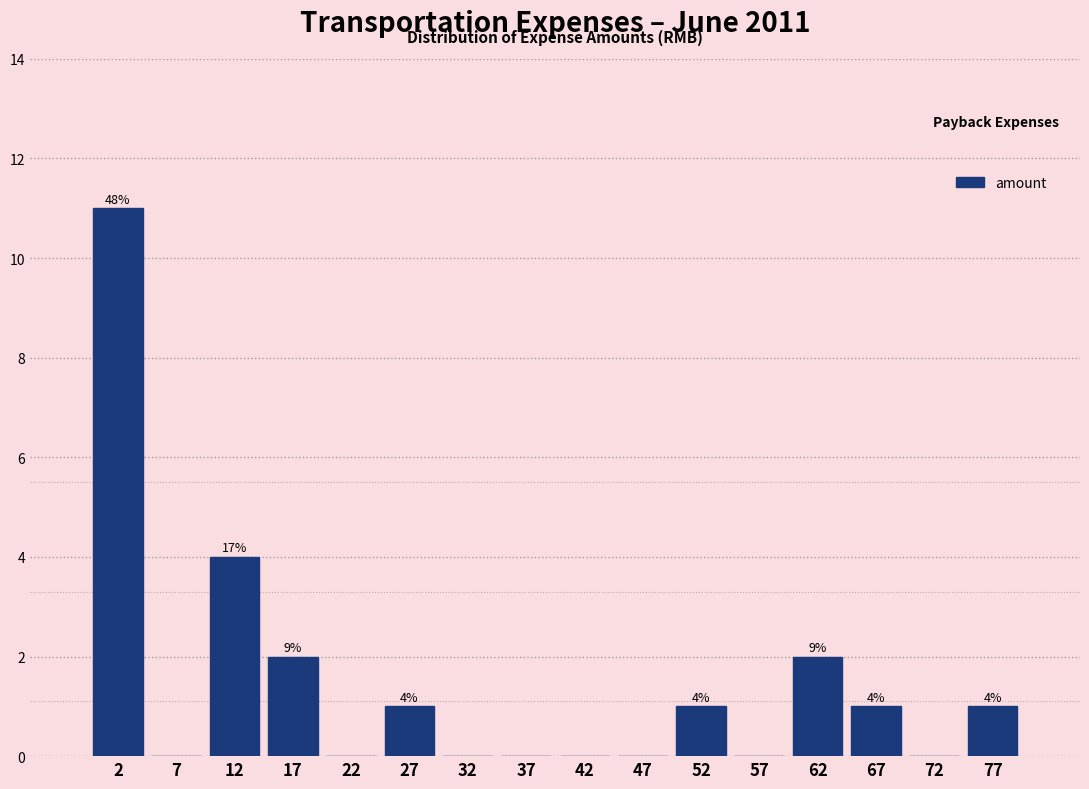

Which range on the x-axis has the tallest bar?

0 to 5